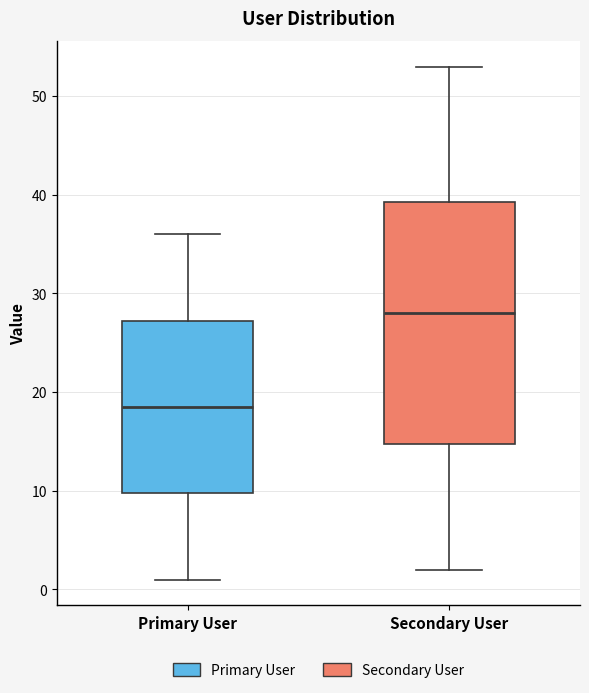

Reading left to right, read every box against the y-axis: the position of its median line, the range the box covers, and the ends of its whiskers. The values are not printed on the chart, so give them approximately, as read against the axis.

Primary User: median 19, box 10 to 27, whiskers 1 to 36
Secondary User: median 28, box 15 to 39, whiskers 2 to 53